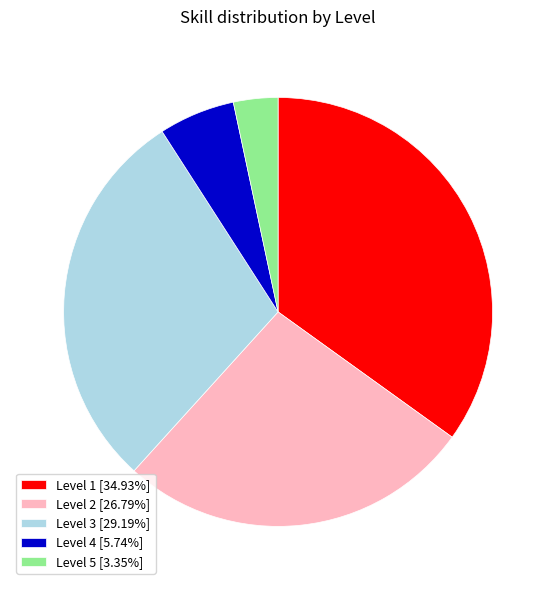

Does any single category account for the majority?

No